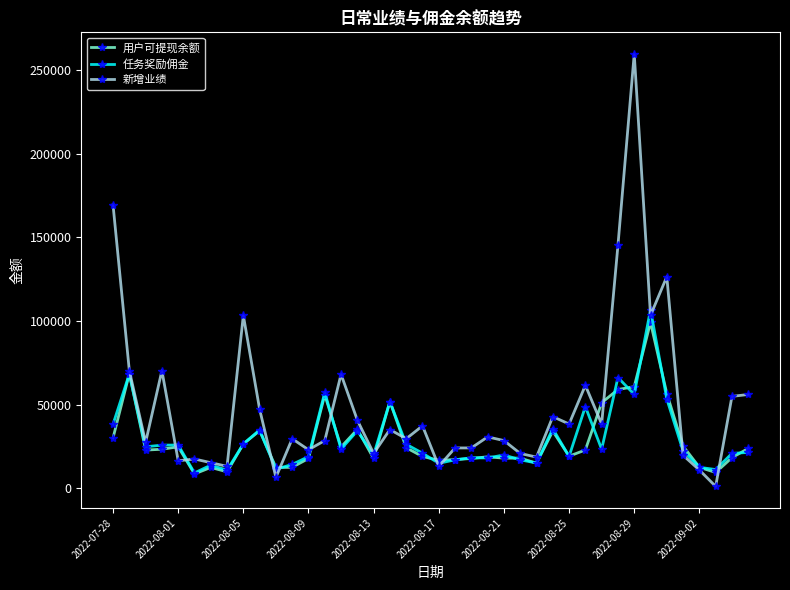

What is the maximum value shown in the chart?

259600